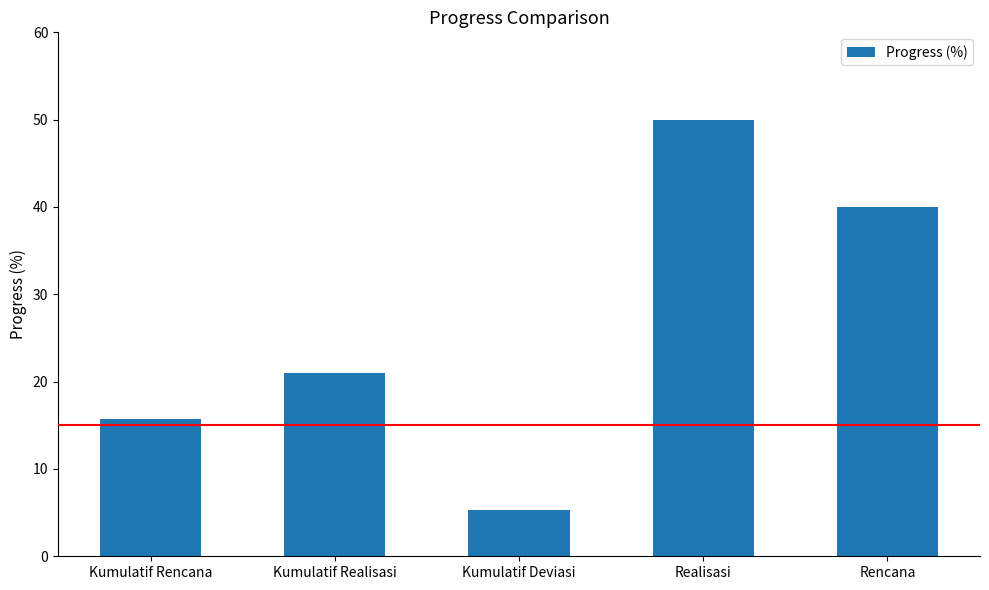

Reading left to right, transcribe all the data shown in this chart.

15.7	20.9	5.3	50.0	40.0